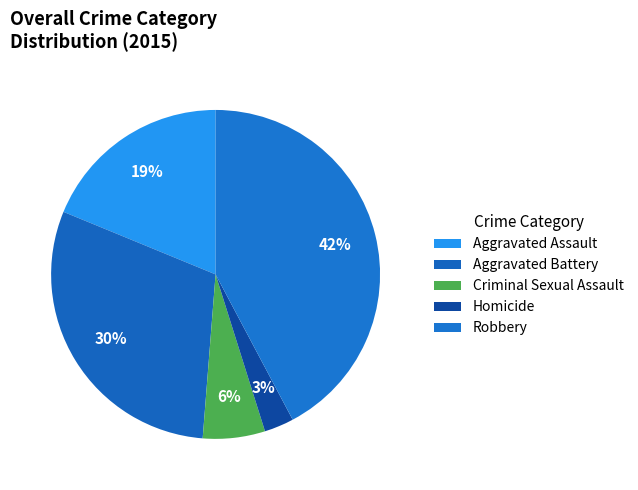

What percentage is NOT represented by Criminal Sexual Assault?

93.9%